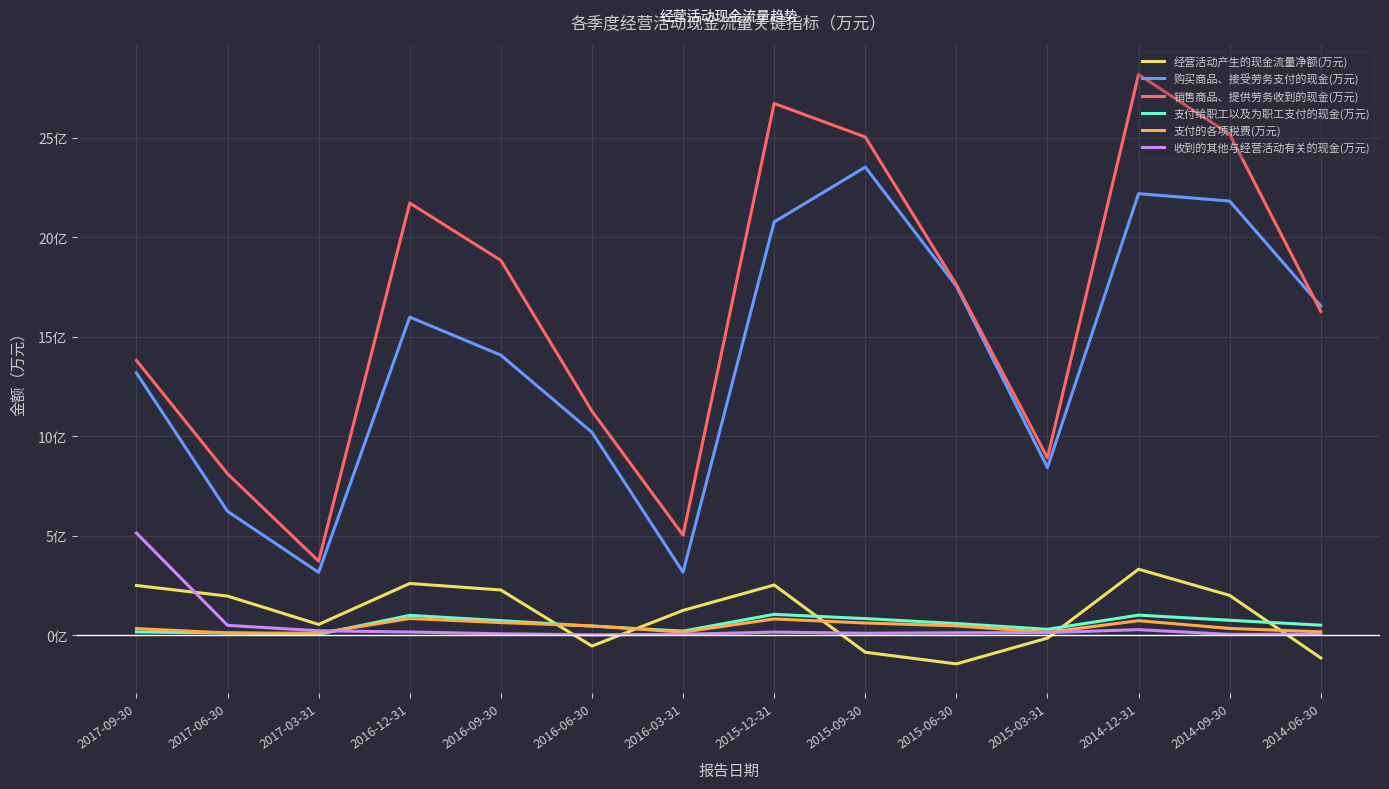

At which category is the sum across all series the highest?

2014-12-31